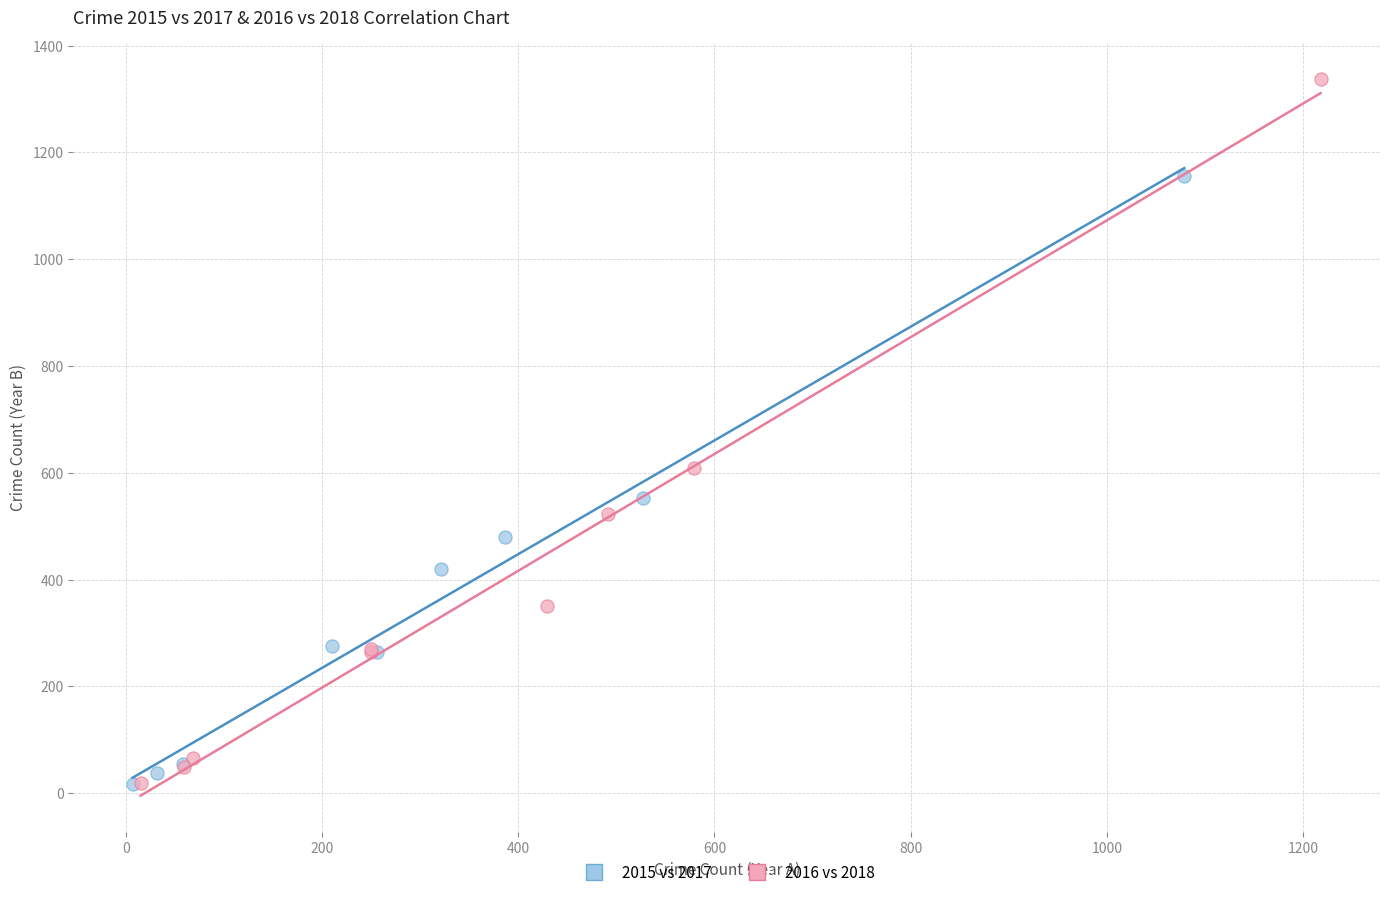

Which series has the largest Y range (max minus min)?

2016 vs 2018